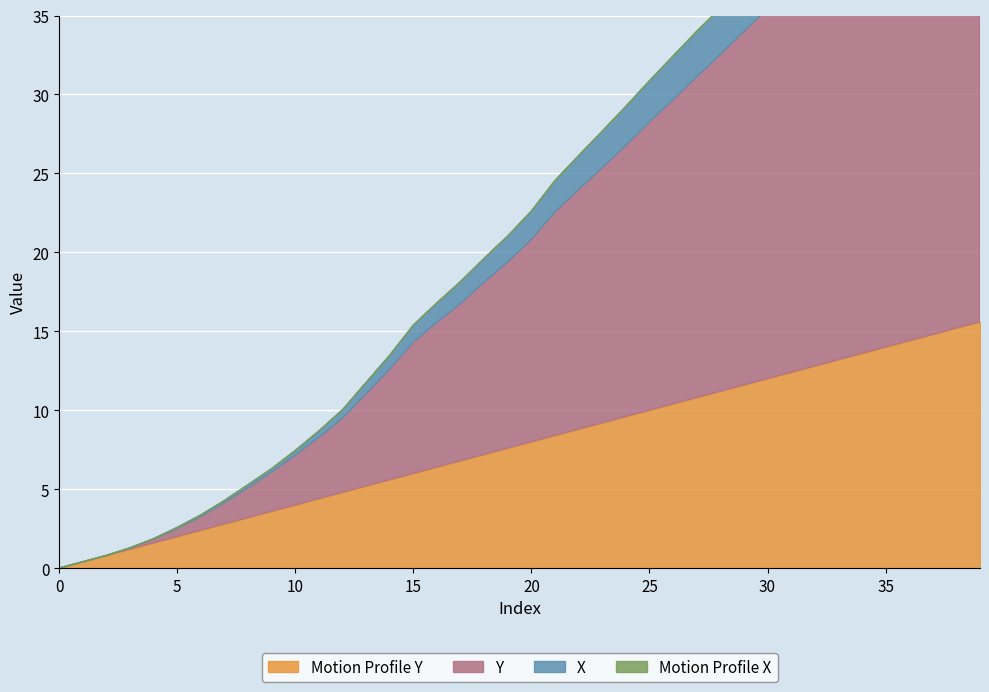

Which label corresponds to the largest value in the chart?

39